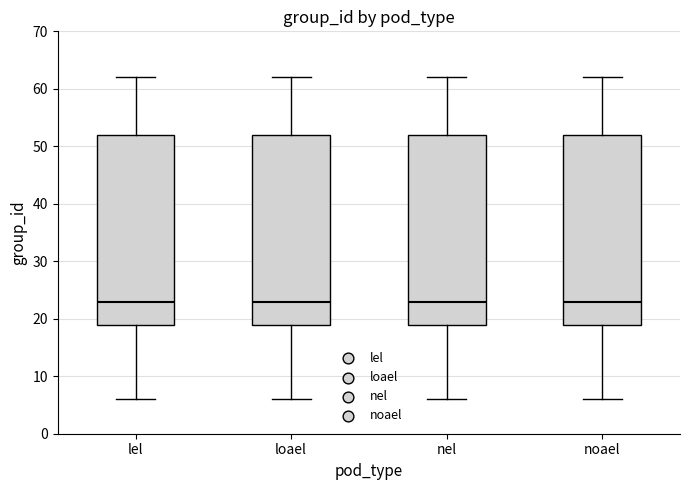

Reading left to right, transcribe this box plot: for each box, give where its median line is, the range the box spans, and where its two whiskers end, as read against the y-axis. The values are not printed on the chart, so give them approximately, as read against the axis.

lel: median 23, box 19 to 52, whiskers 6 to 62
loael: median 23, box 19 to 52, whiskers 6 to 62
nel: median 23, box 19 to 52, whiskers 6 to 62
noael: median 23, box 19 to 52, whiskers 6 to 62